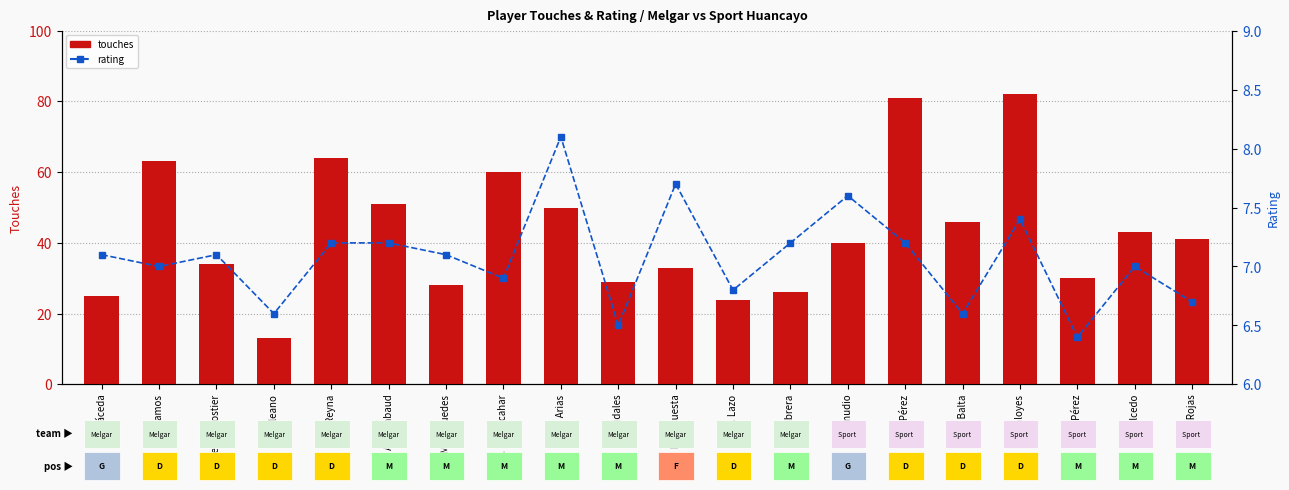

What is the difference between the rating values at V. Balta and M. Lazo?

0.2